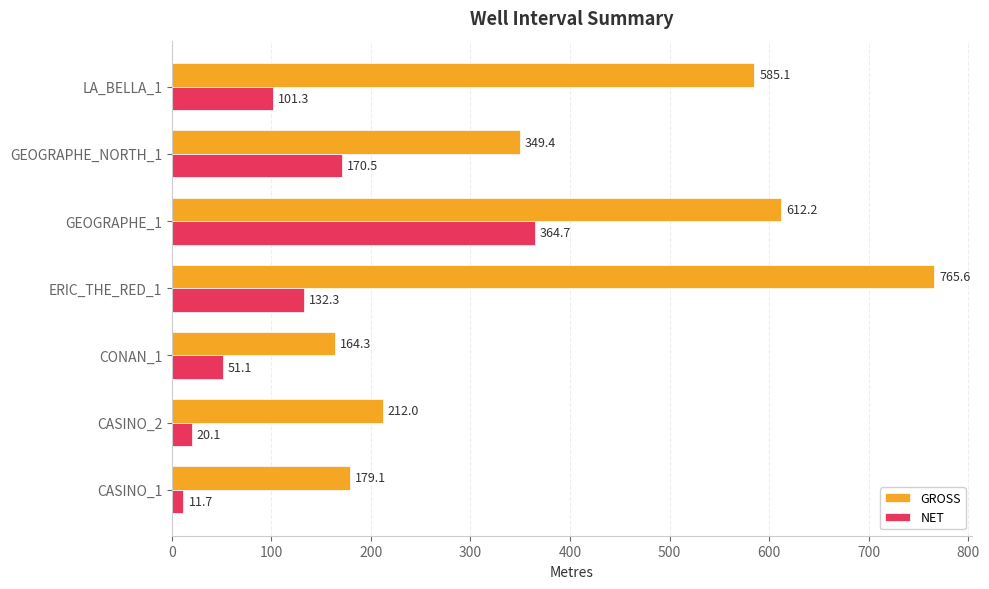

List the series in order of their peak value, highest first.

GROSS, NET